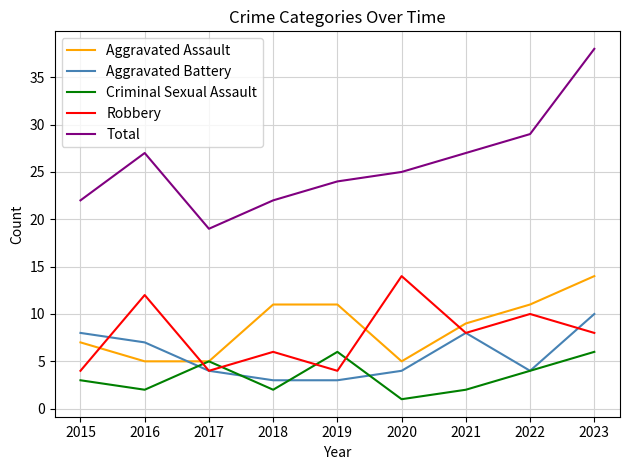

Reading left to right, what are all the values shown in this chart?

Aggravated Assault: 2015=7	2016=5	2017=5	2018=11	2019=11	2020=5	2021=9	2022=11	2023=14
Aggravated Battery: 2015=8	2016=7	2017=4	2018=3	2019=3	2020=4	2021=8	2022=4	2023=10
Criminal Sexual Assault: 2015=3	2016=2	2017=5	2018=2	2019=6	2020=1	2021=2	2022=4	2023=6
Robbery: 2015=4	2016=12	2017=4	2018=6	2019=4	2020=14	2021=8	2022=10	2023=8
Total: 2015=22	2016=27	2017=19	2018=22	2019=24	2020=25	2021=27	2022=29	2023=38